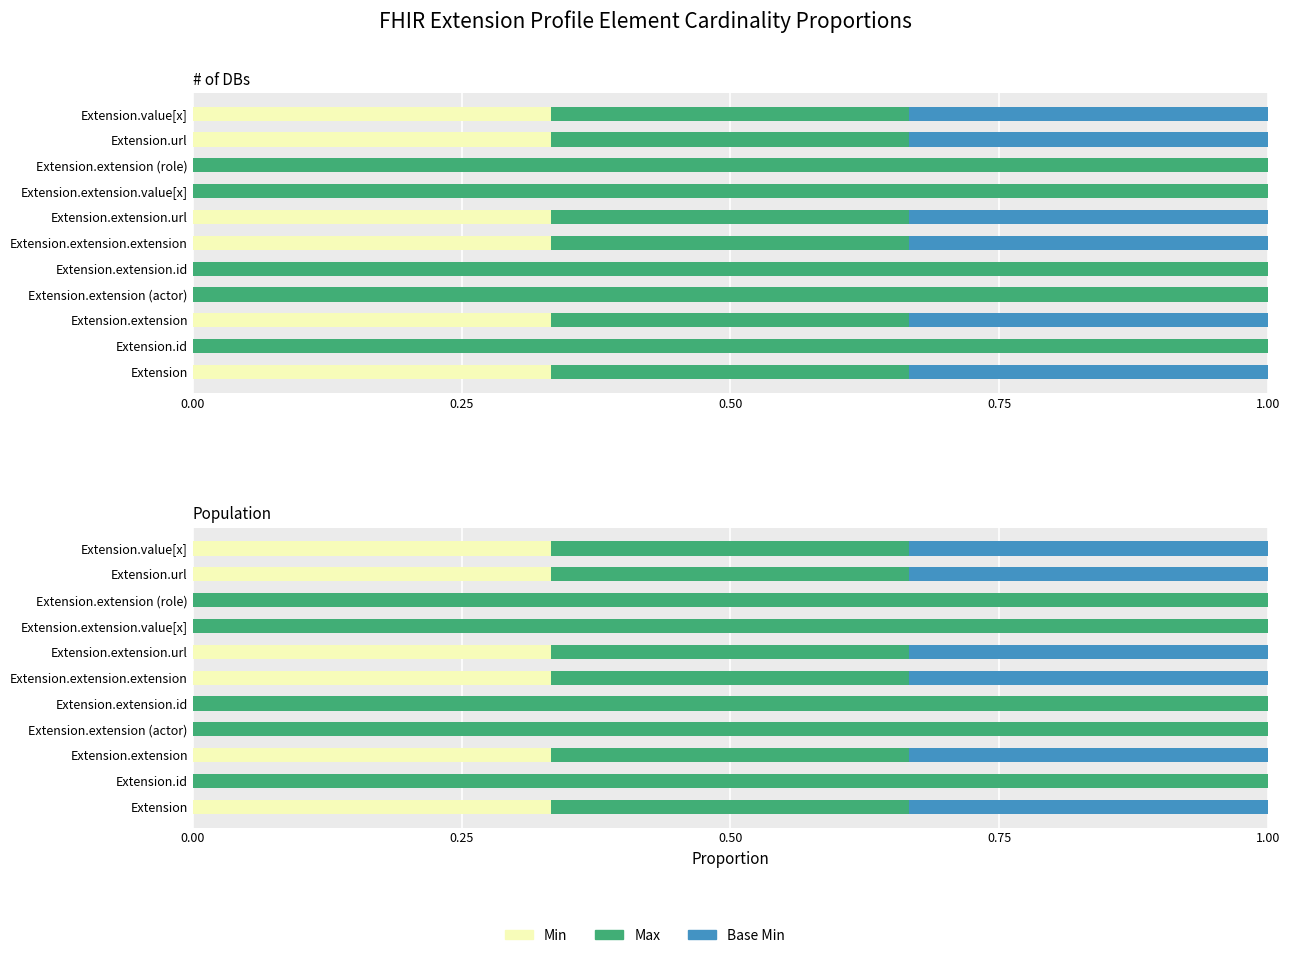

What is the difference between the maximum and minimum values in the Base Min series?

0.3